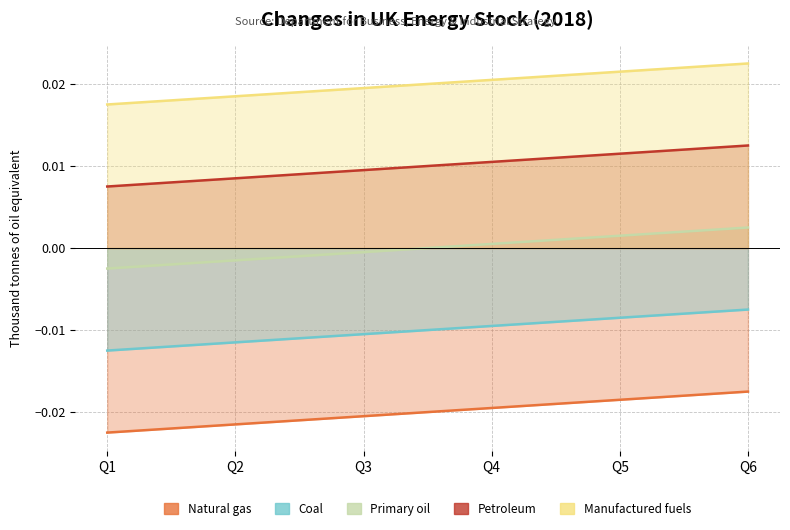

At Q6, list the series in order from smallest to largest.

Natural gas, Coal, Primary oil, Petroleum, Manufactured fuels